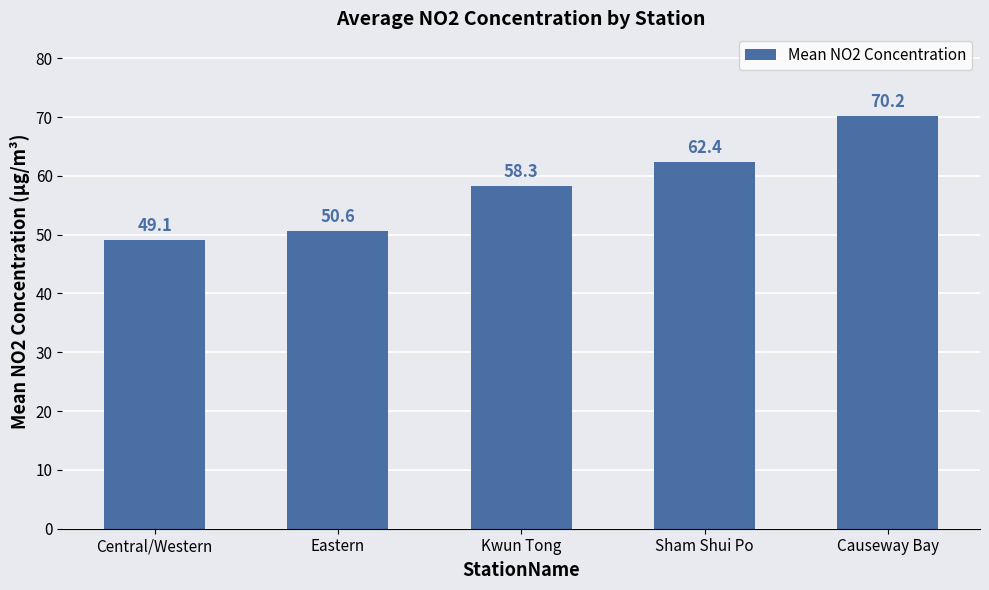

What is the change in value from Central/Western to Eastern?

+1.5